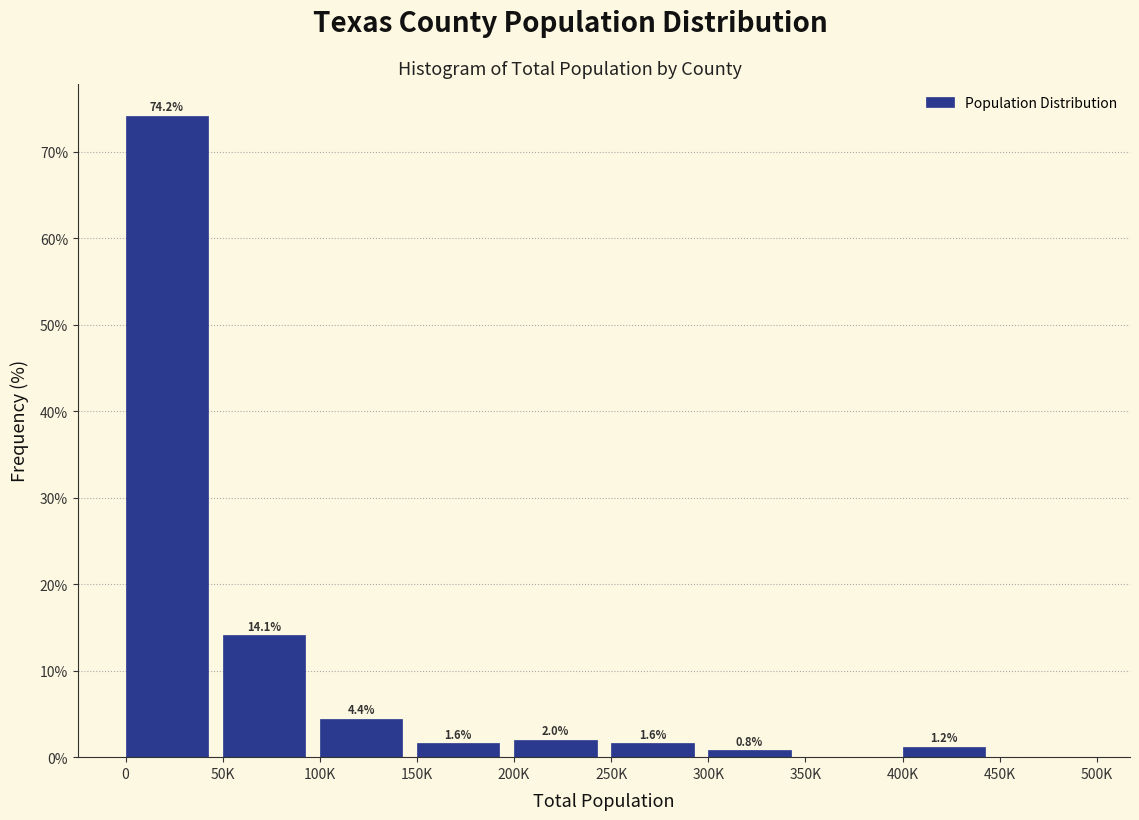

Reading right to left, extract all data points from this chart.

450K=0.0	400K=1.2	350K=0.0	300K=0.8	250K=1.6	200K=2.0	150K=1.6	100K=4.4	50K=14.1	0=74.2